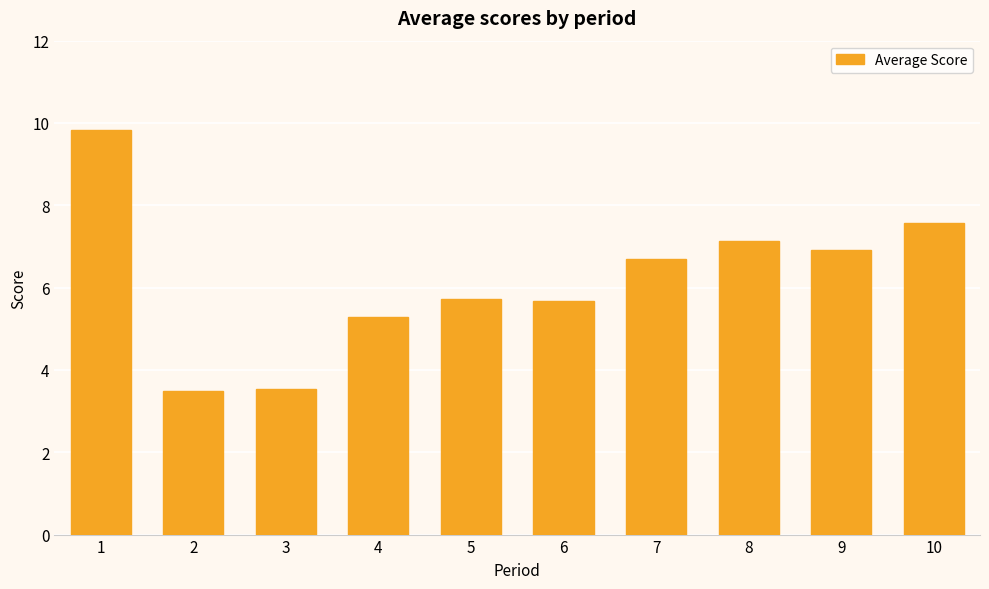

What is the change in value from 8 to 10?

+0.4